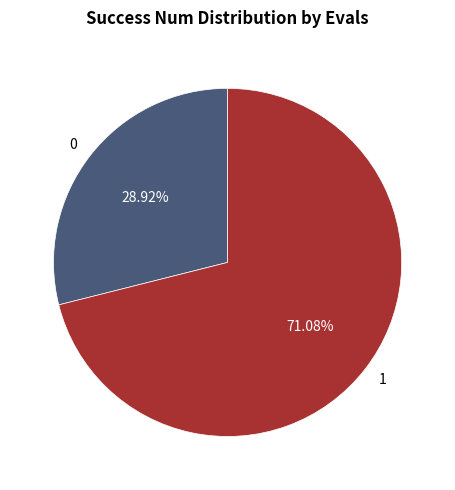

To the nearest percent, what is the average slice percentage?

50%